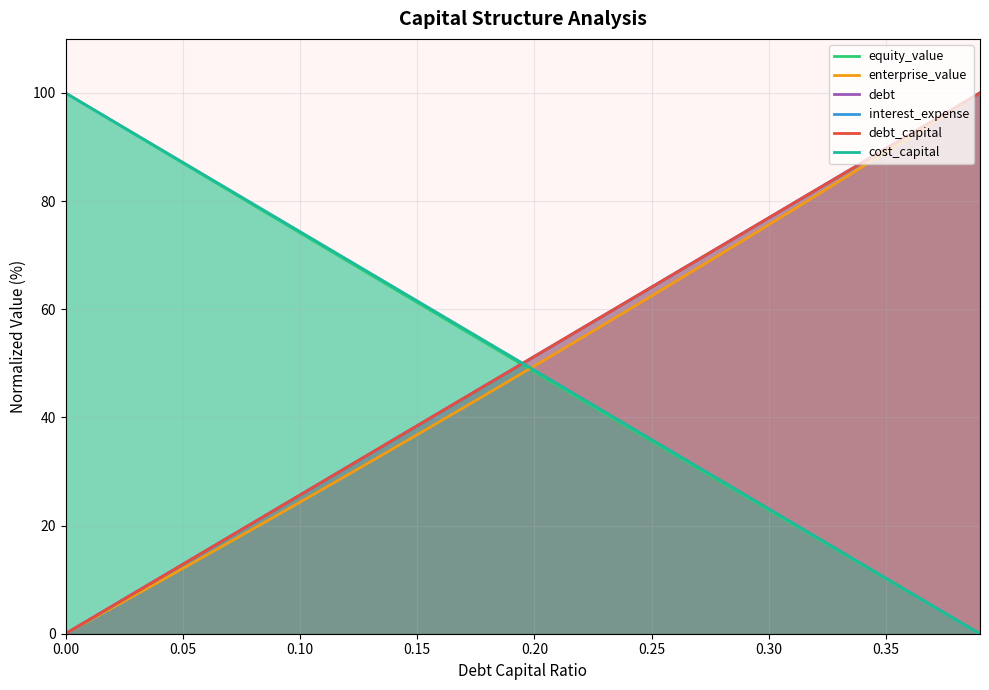

Which series has the largest total across all categories?

cost_capital